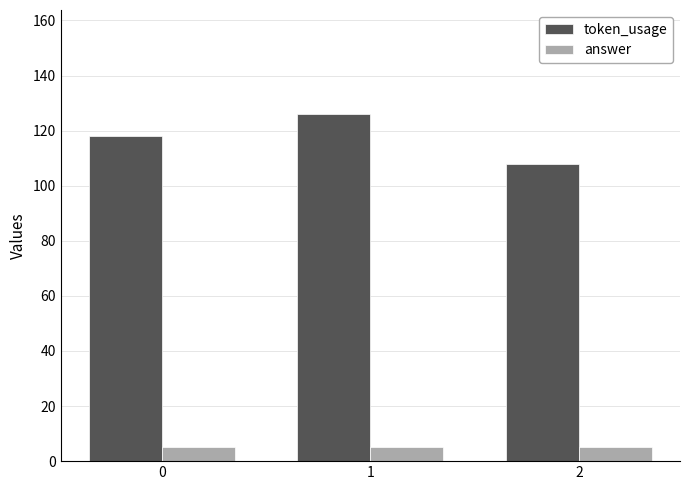

At which category is the sum across all series the highest?

1